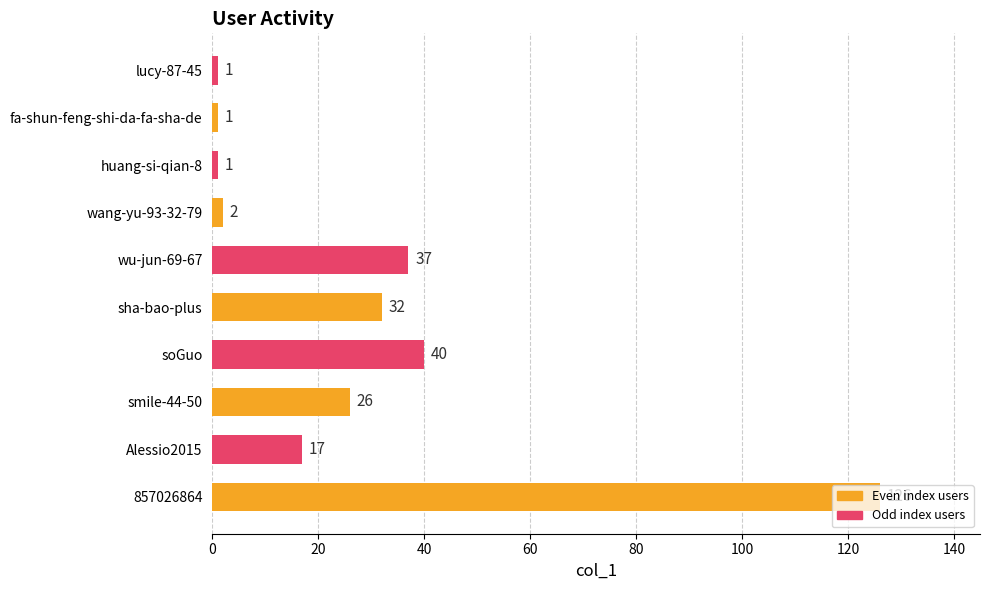

What is the difference between the maximum and minimum values?

125